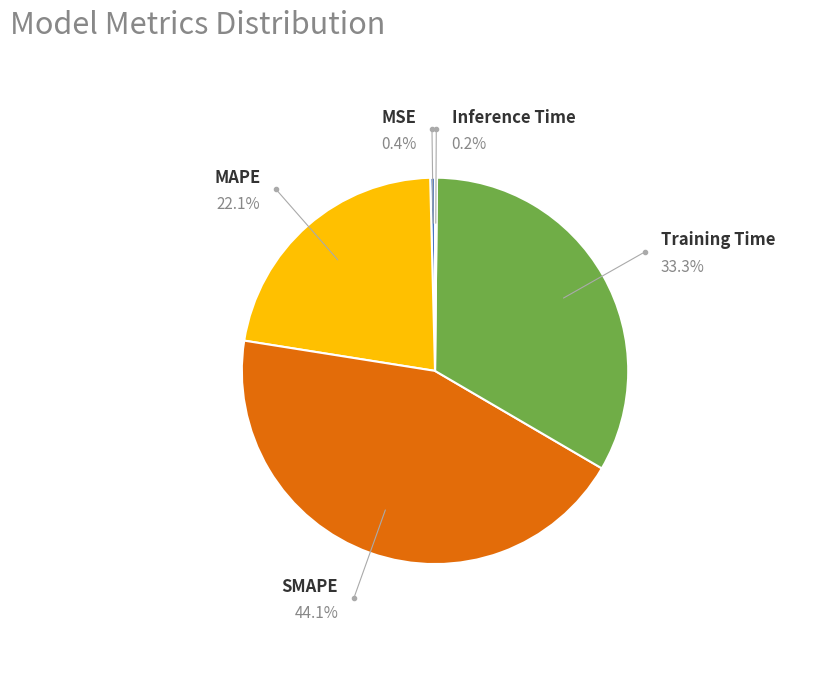

Is the sum of Training Time and Inference Time greater than half?

No